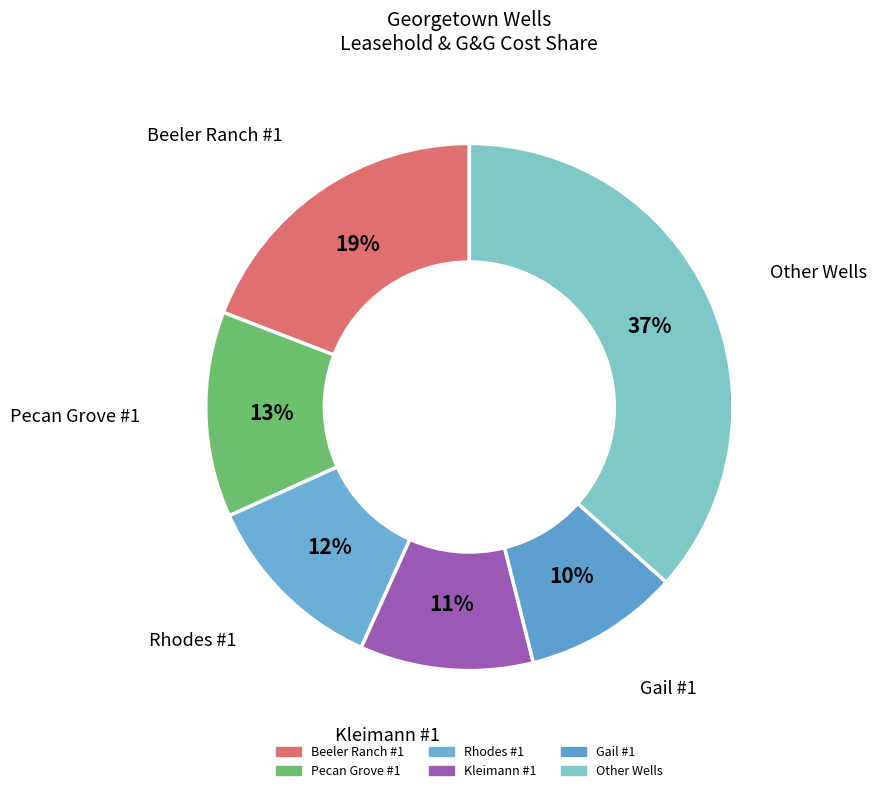

Count the number of slices in the pie.

6